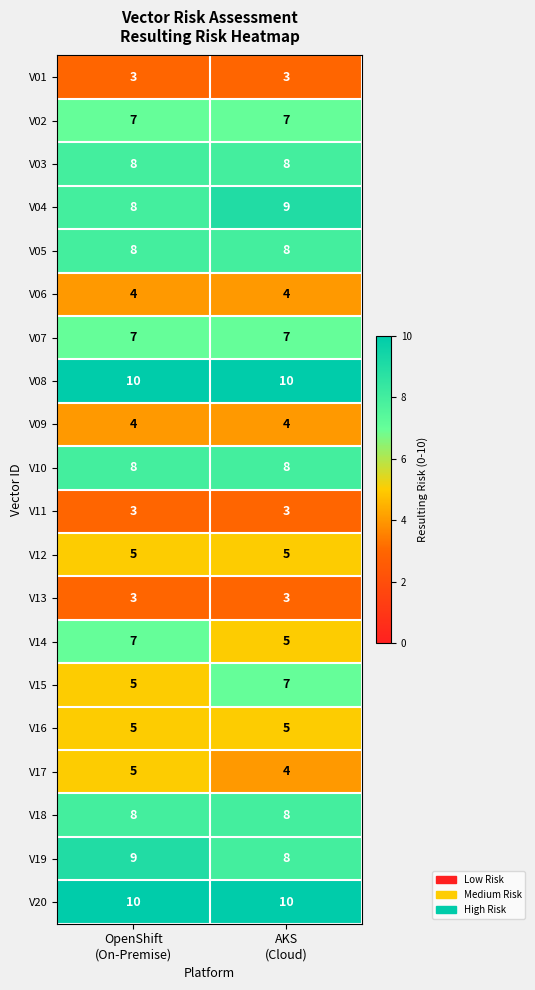

What is the average value of the V05 series?

8